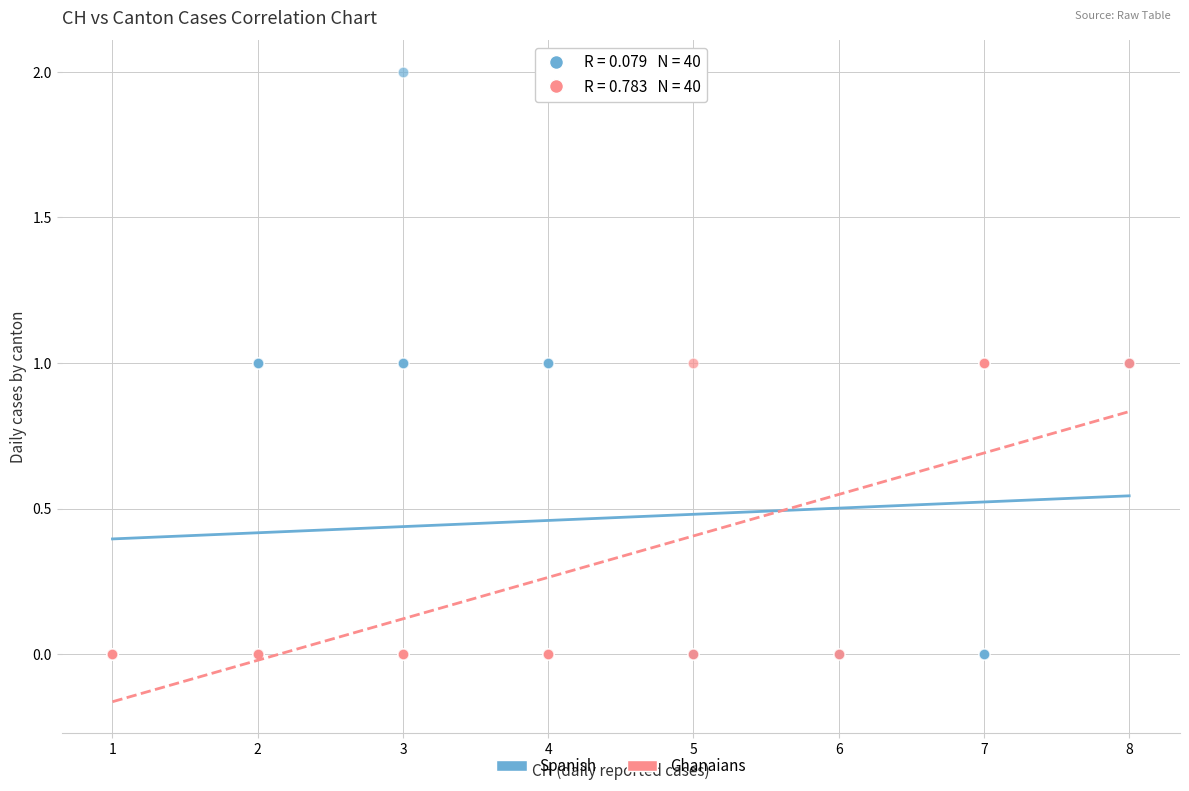

What are all the series names shown in the legend?

Spanish, Ghanaians